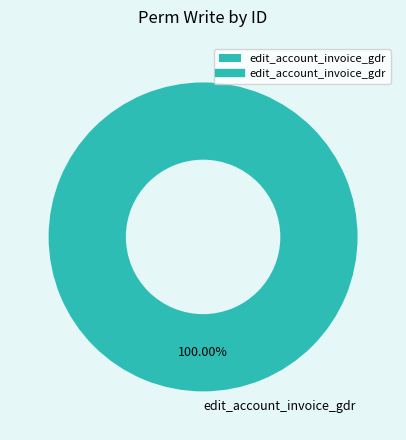

What is the majority slice?

edit_account_invoice_gdr